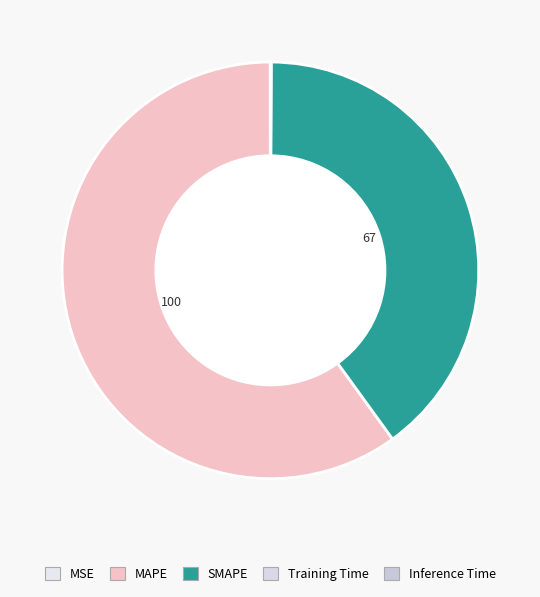

To the nearest percent, what is the average slice percentage?

20%